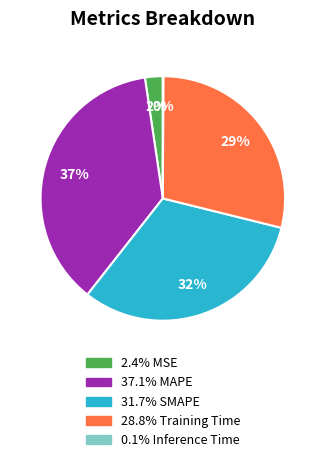

To the nearest percent, what is the difference between the largest and smallest slice percentages?

37%